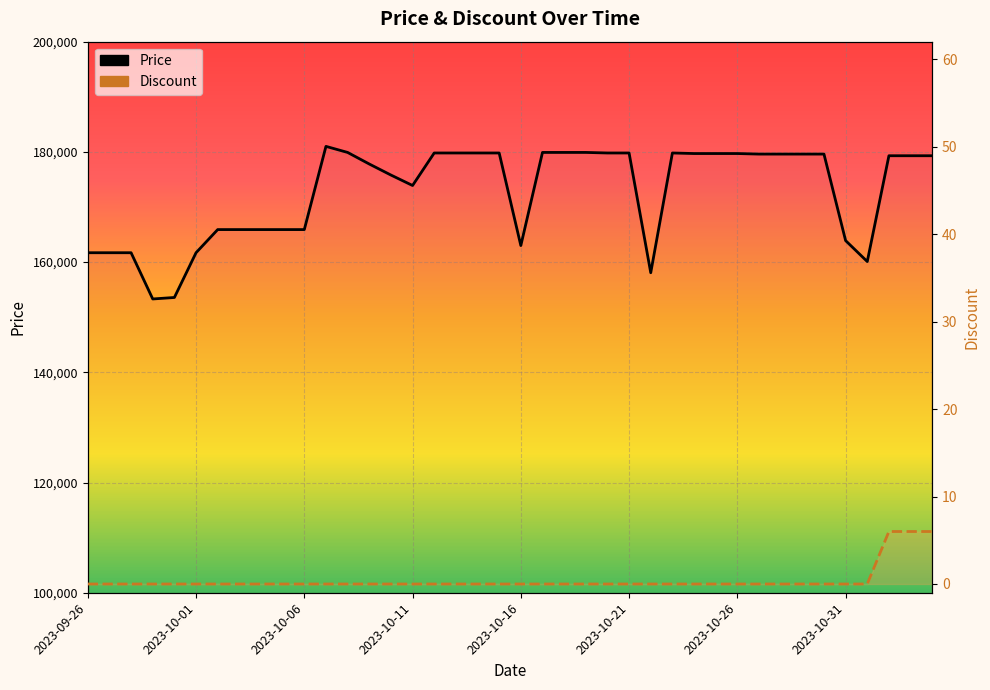

What is the sum of all Discount values?

18